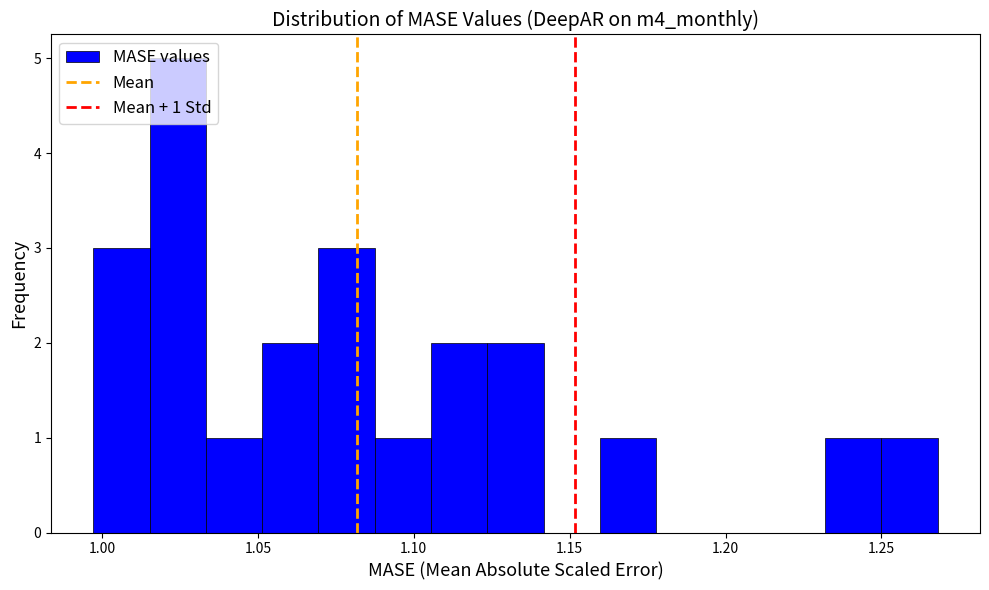

Around what value on the x-axis is the tallest bar? Give the approximate position of its centre, as read against the axis.

1.025